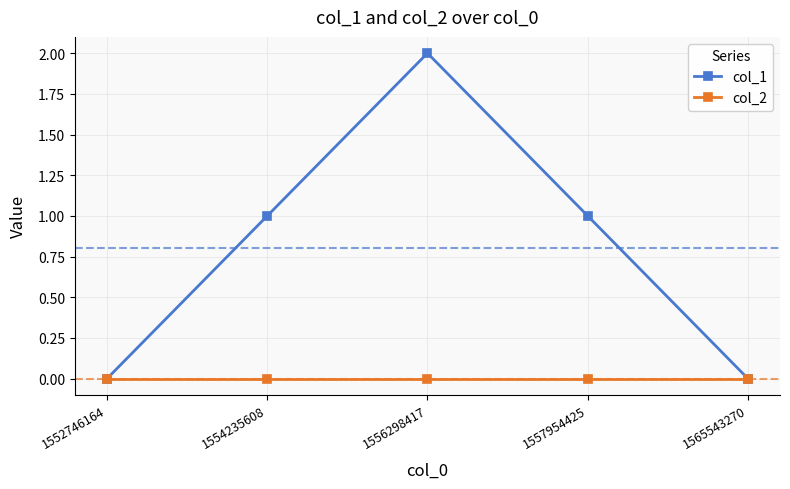

The col_1 series shows 1 at 1556298417. True or false?

False